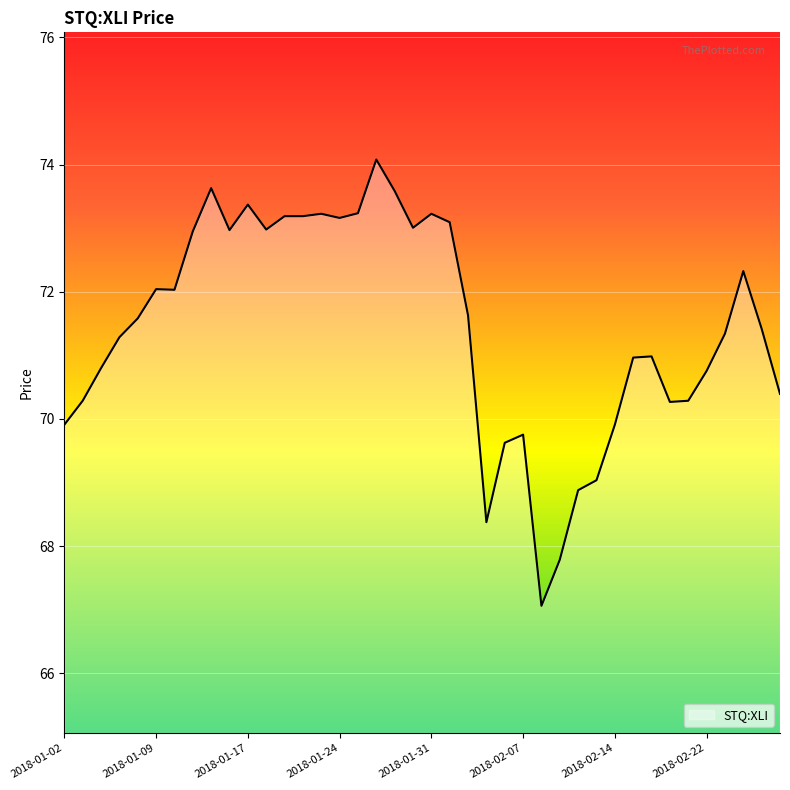

How many series are shown in this chart?

1